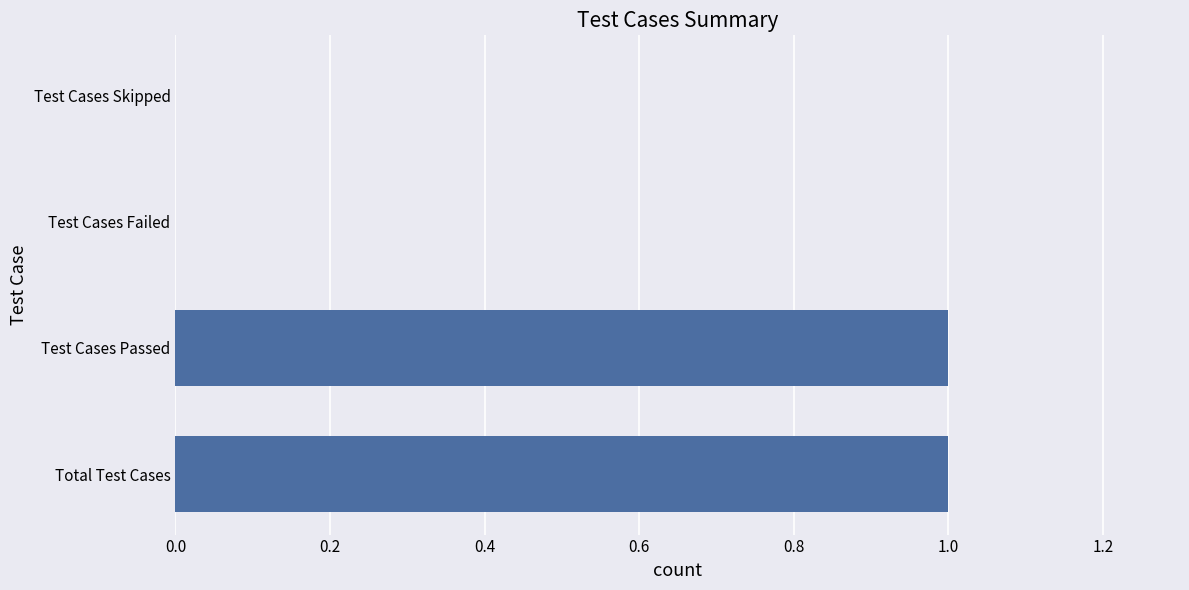

Which has a higher value, Test Cases Passed or Test Cases Failed?

Test Cases Passed